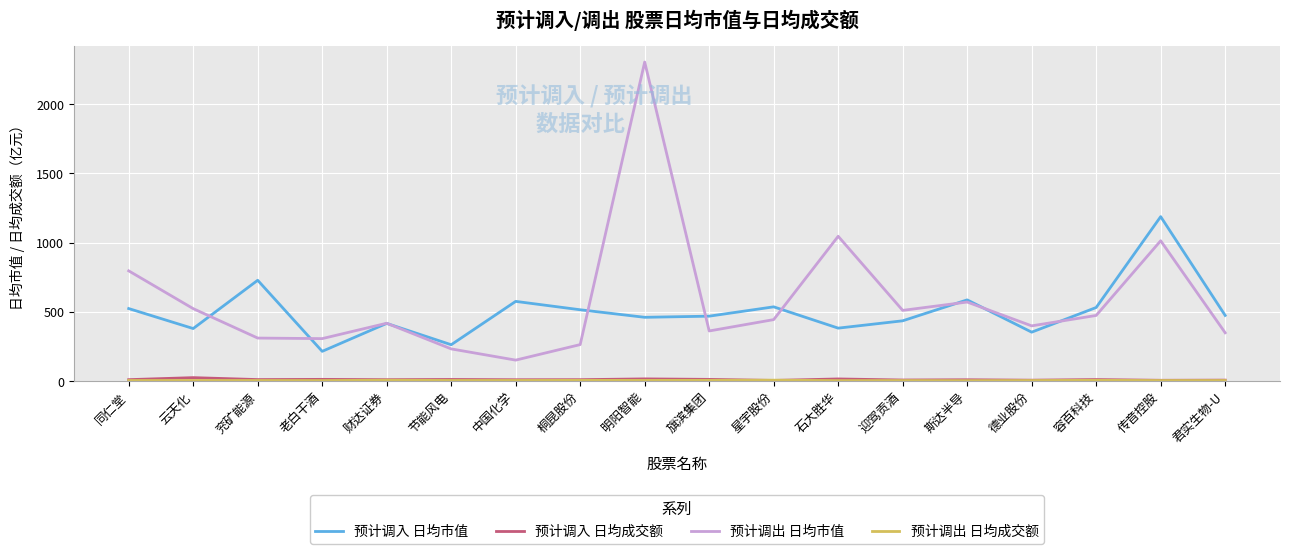

Is it true that 预计调入 日均市值 equals 522.6 at 同仁堂?

True